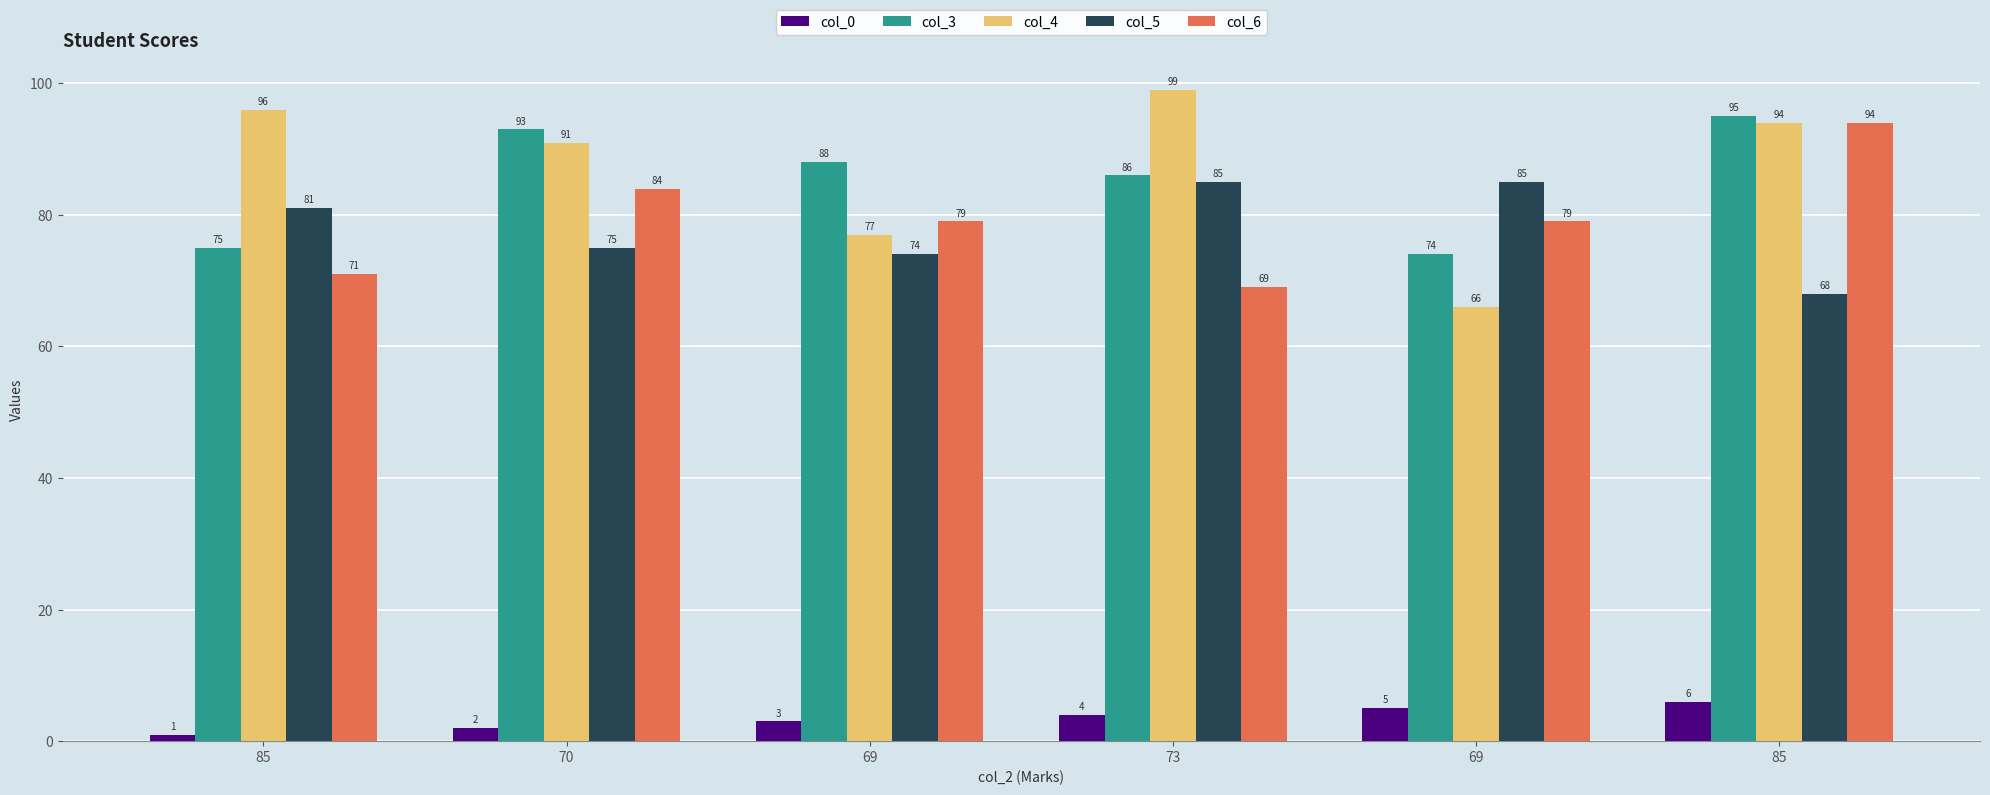

What is the label of the 4th bar from the right?

69